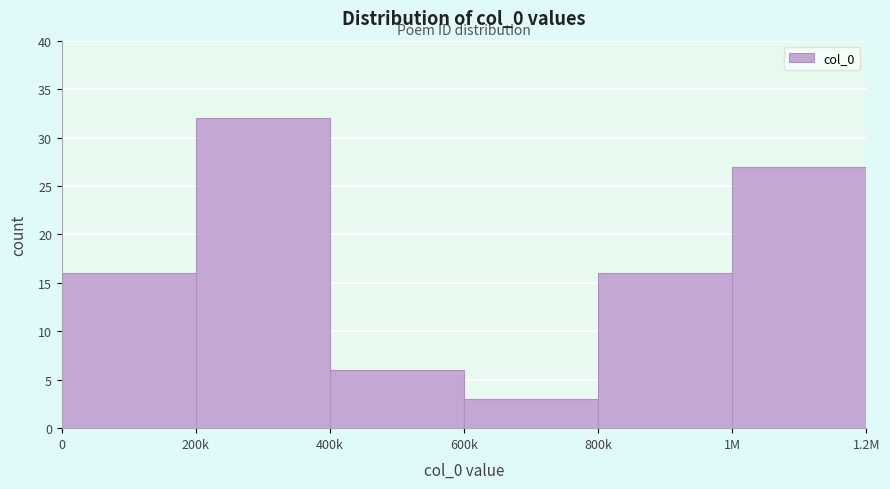

Reading left to right, transcribe all the data shown in this chart.

16	32	6	3	16	27